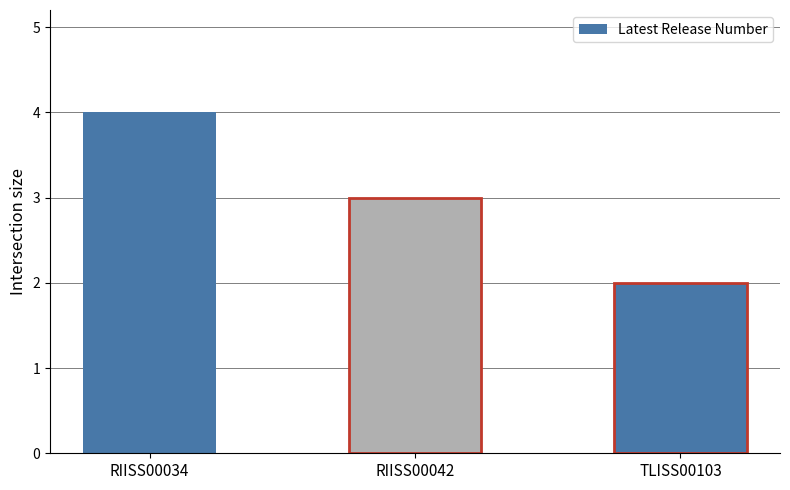

What is the average value?

3